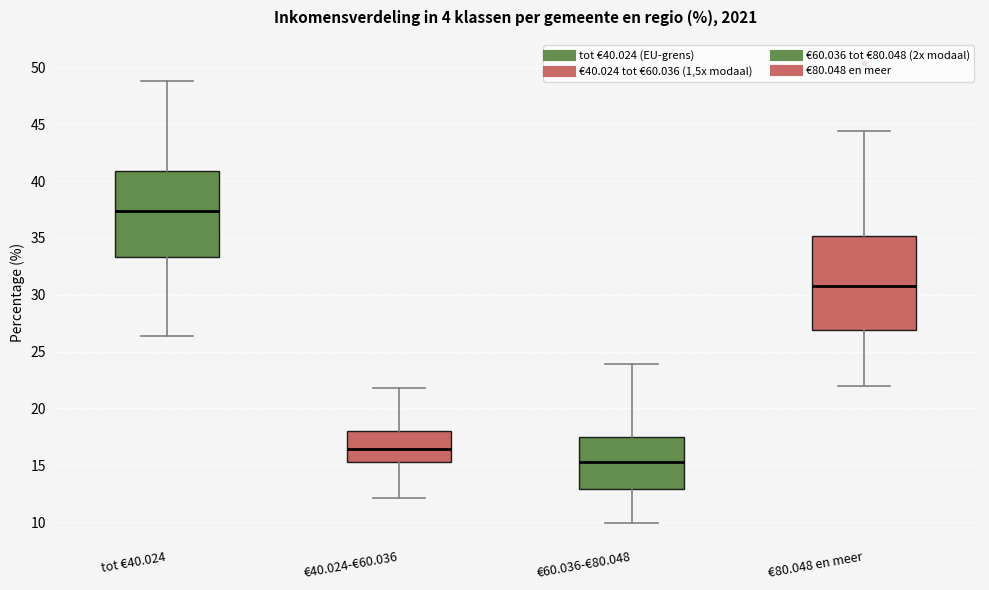

Reading left to right, read every box against the y-axis: the position of its median line, the range the box covers, and the ends of its whiskers. The values are not printed on the chart, so give them approximately, as read against the axis.

tot €40.024: median 37.5, box 33.5 to 41.0, whiskers 26.5 to 49.0
€40.024-€60.036: median 16.5, box 15.5 to 18.0, whiskers 12.0 to 22.0
€60.036-€80.048: median 15.5, box 13.0 to 17.5, whiskers 10.0 to 24.0
€80.048 en meer: median 30.5, box 27.0 to 35.0, whiskers 22.0 to 44.5